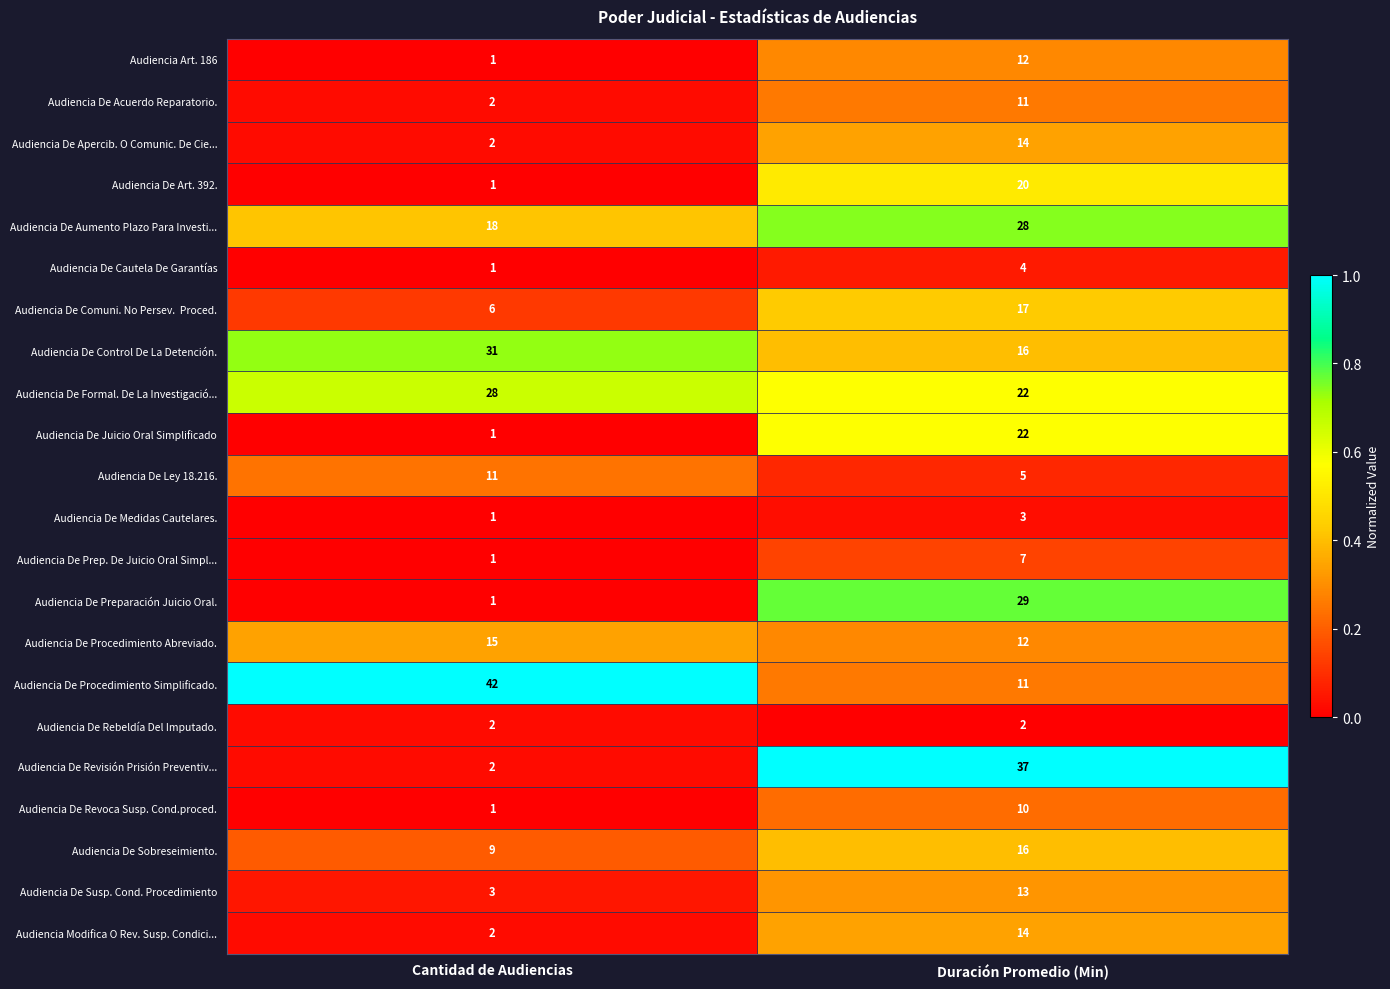

Rank the categories by Audiencia De Prep. De Juicio Oral Simpl... value from highest to lowest.

Duración Promedio (Min), Cantidad de Audiencias